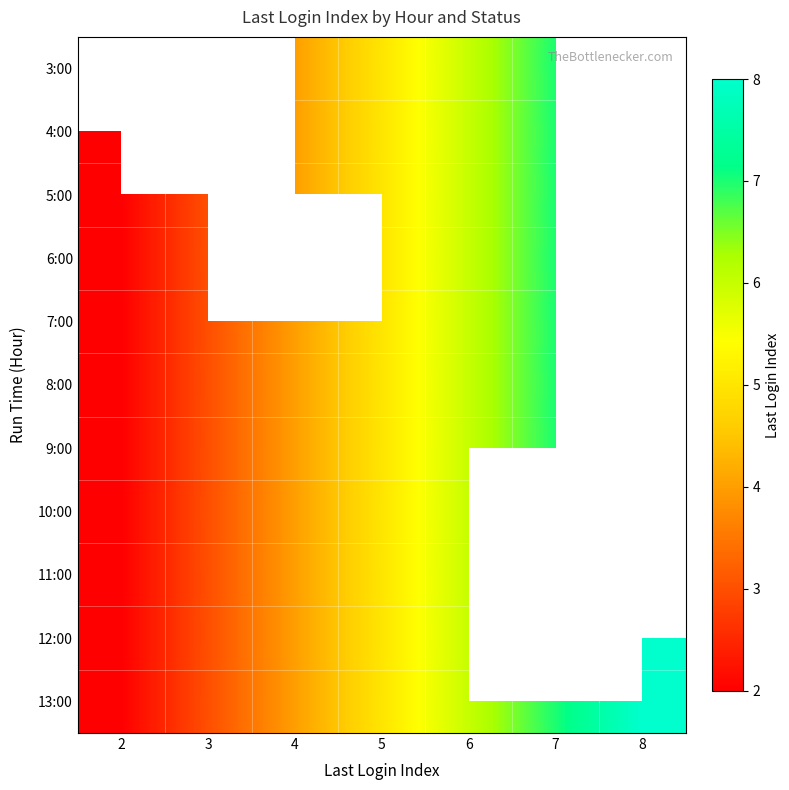

What is the sum of the 8:00 values at 4 and 2?

6.0